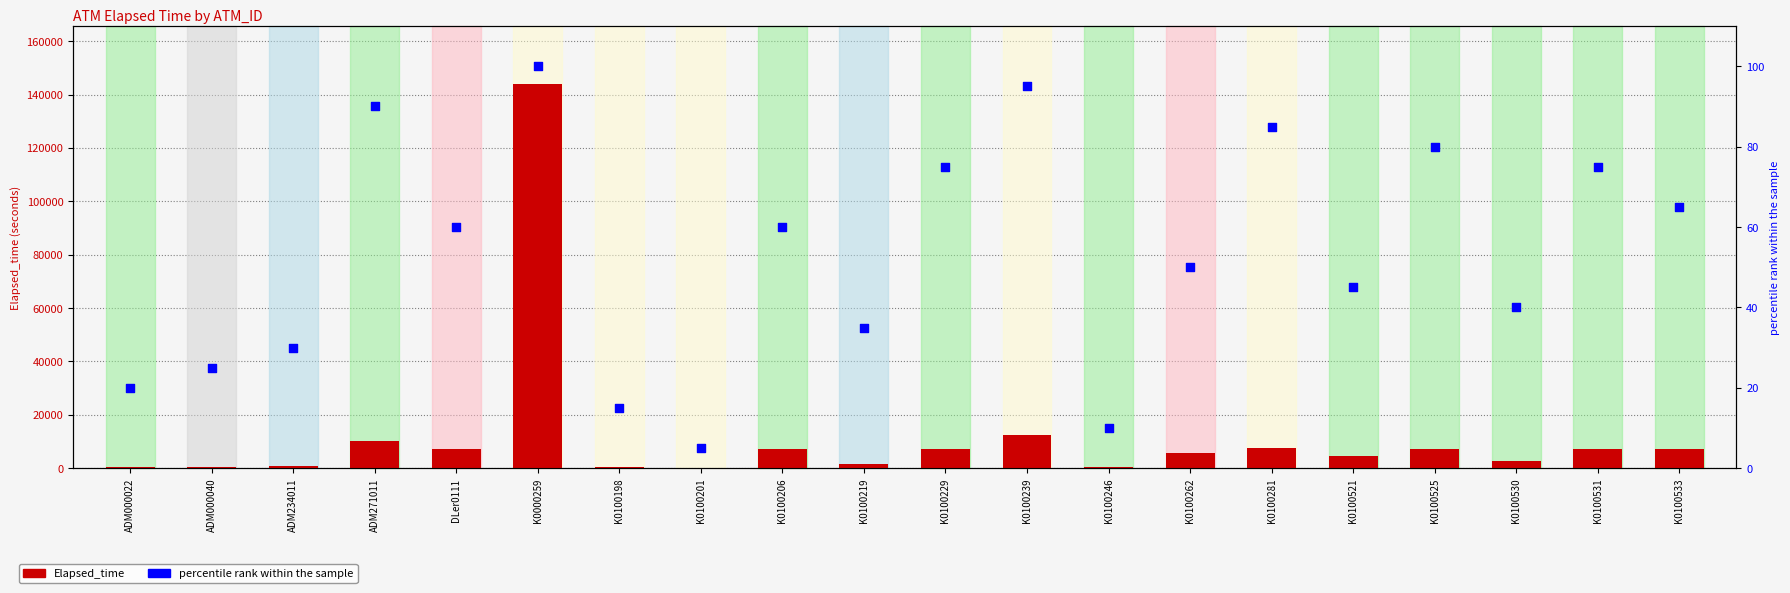

Which series contains the highest Y value?

Elapsed_time